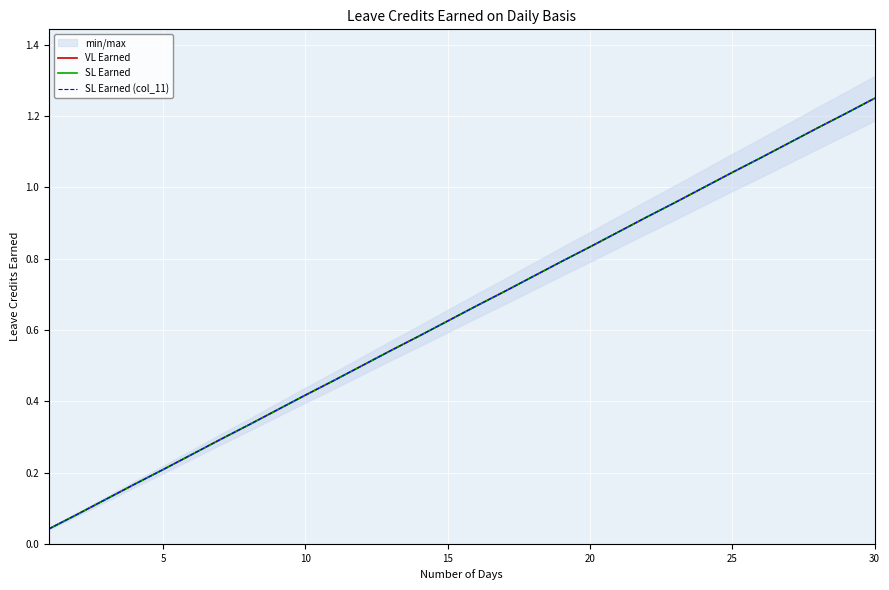

What is the sum of the SL Earned (col_11) values at 0 and 24?

1.1